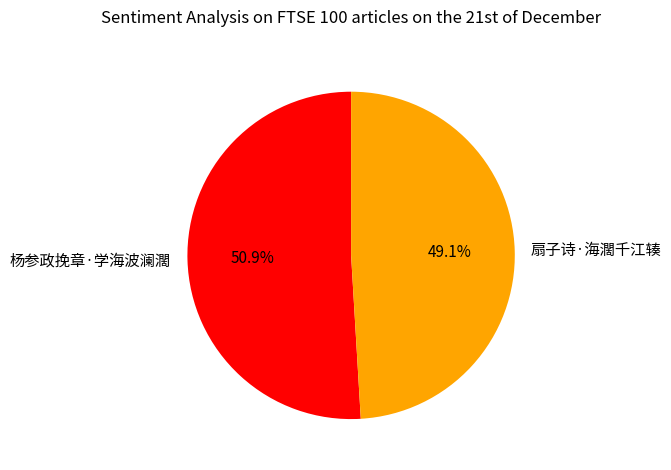

Which category has the biggest portion of the pie?

杨参政挽章·学海波澜濶